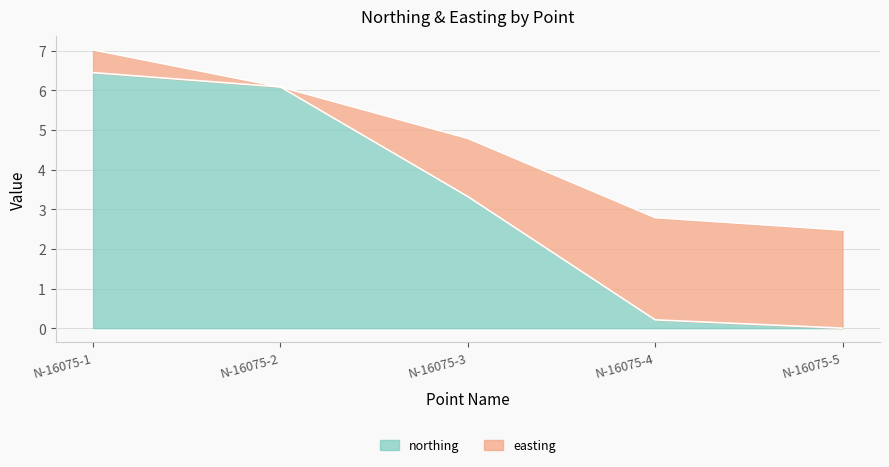

Where does the data first go above 3?

N-16075-1